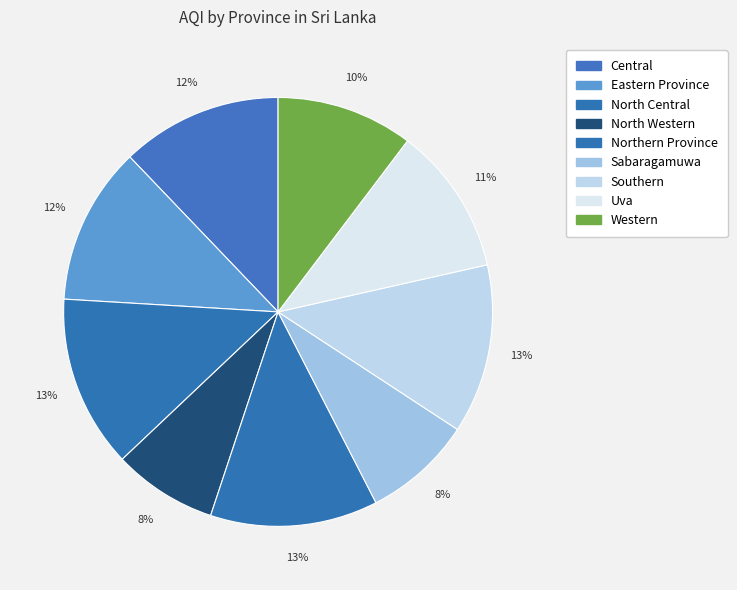

Which slice is the smallest?

North Western